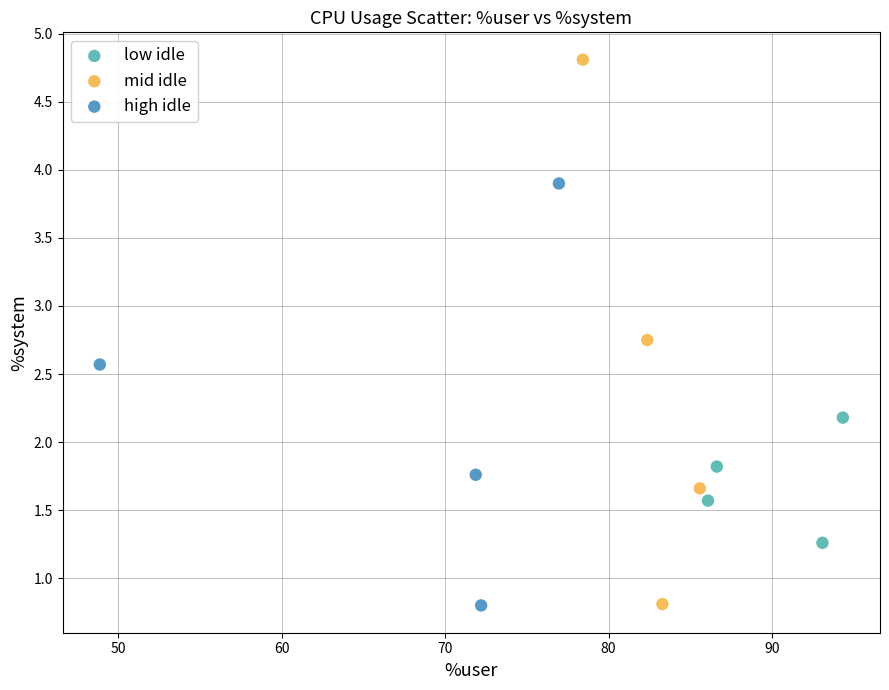

Which series contains the highest Y value?

mid idle